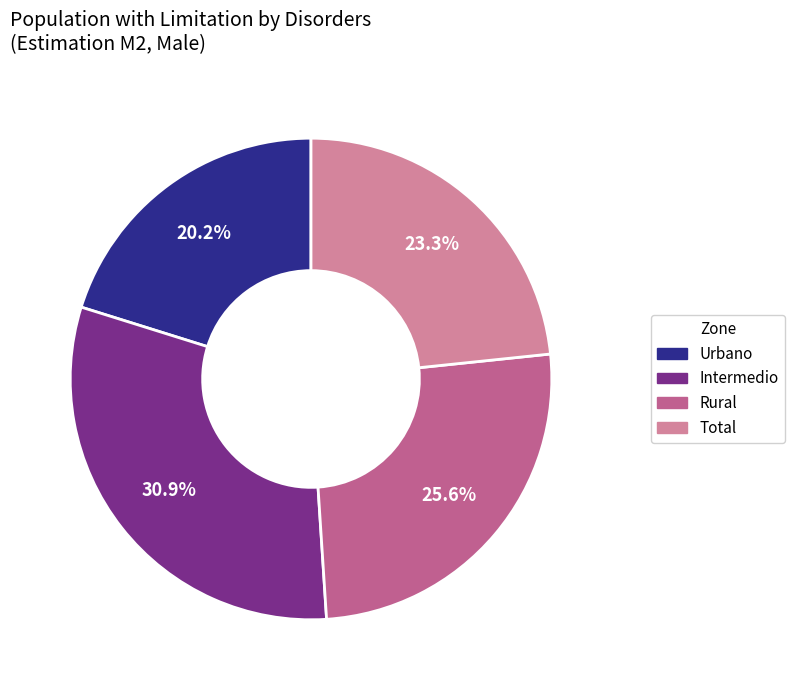

Do Intermedio and Rural together represent more than half of the pie?

Yes